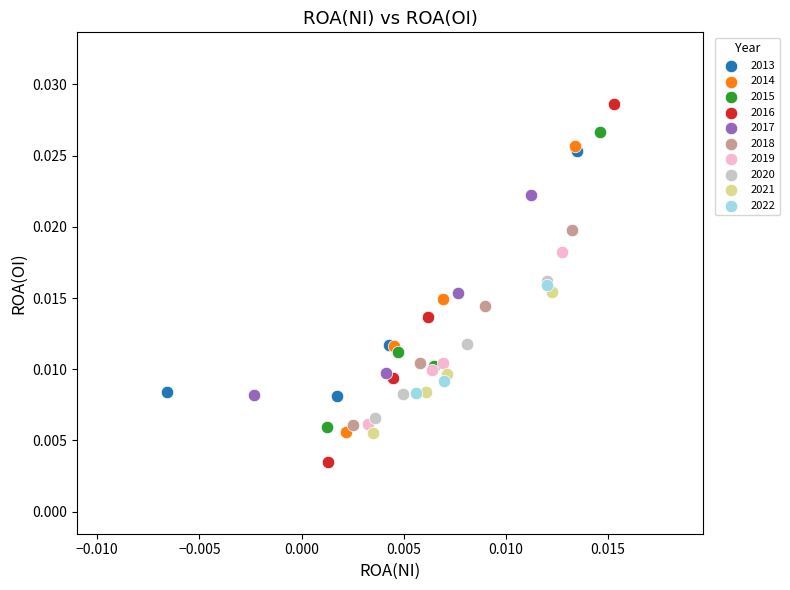

Which series reaches the maximum Y coordinate?

2016